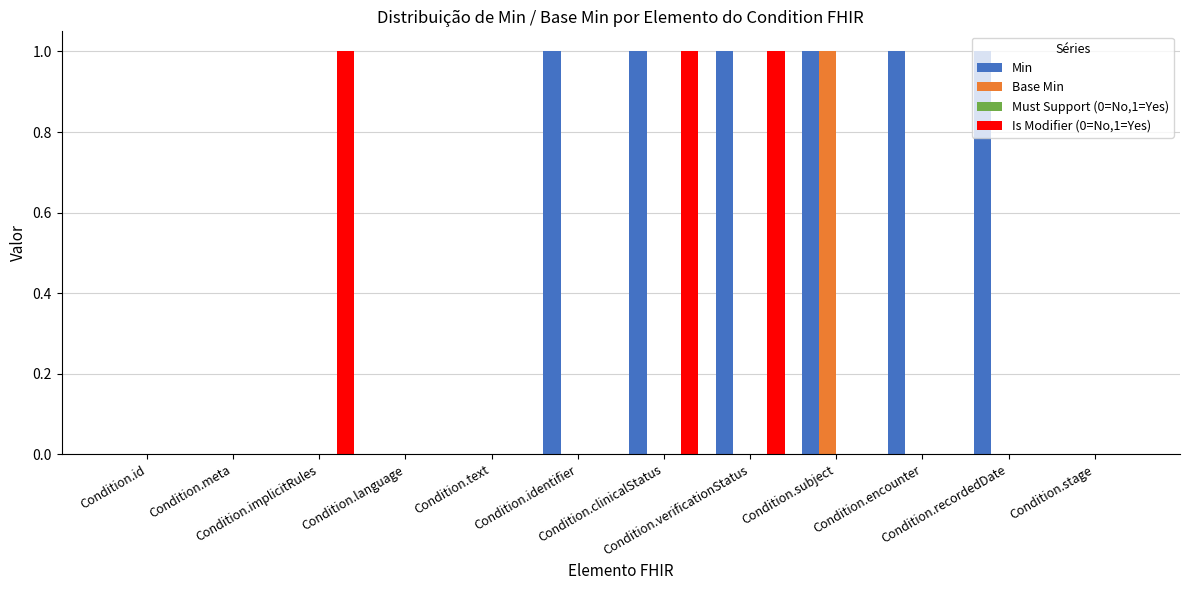

Which series has the largest total across all categories?

Min